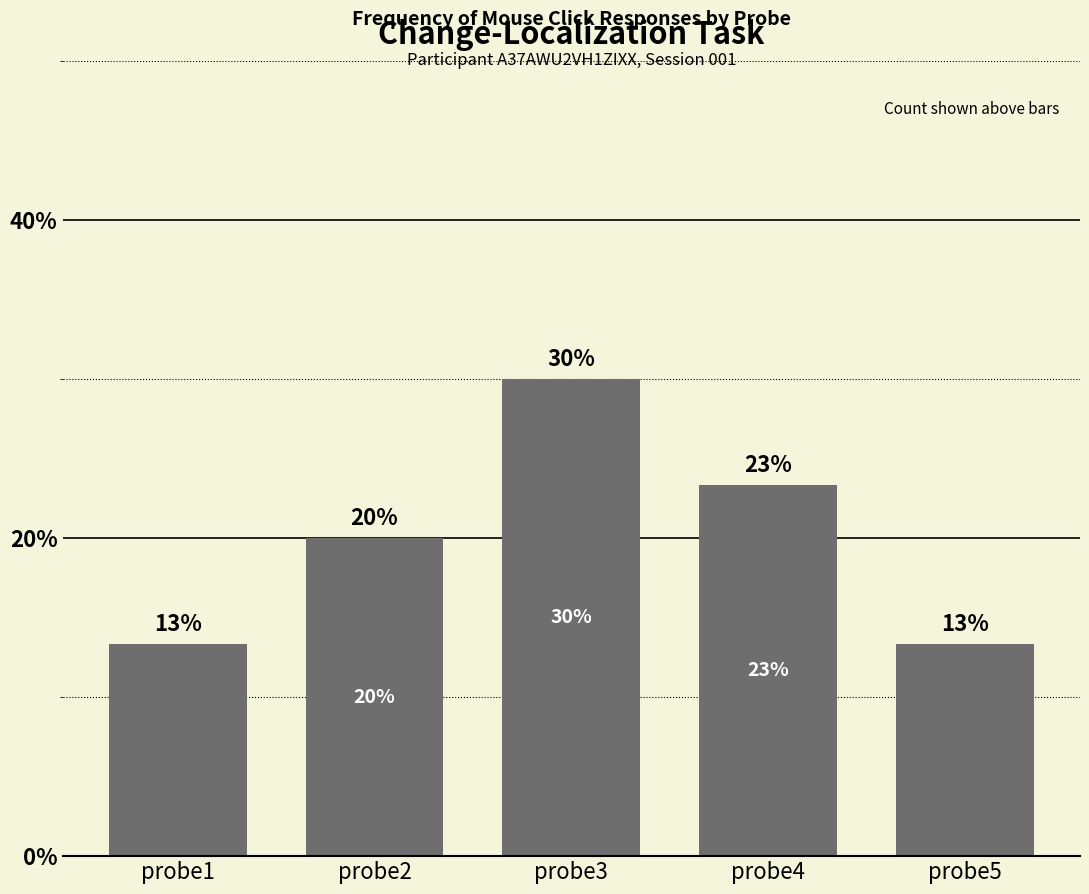

What is the smallest value displayed?

13.3